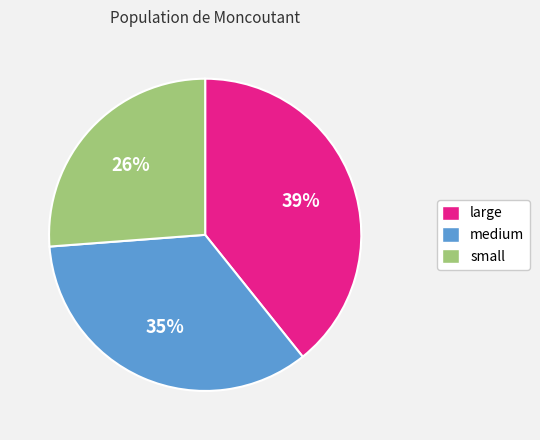

Count the number of slices in the pie.

3